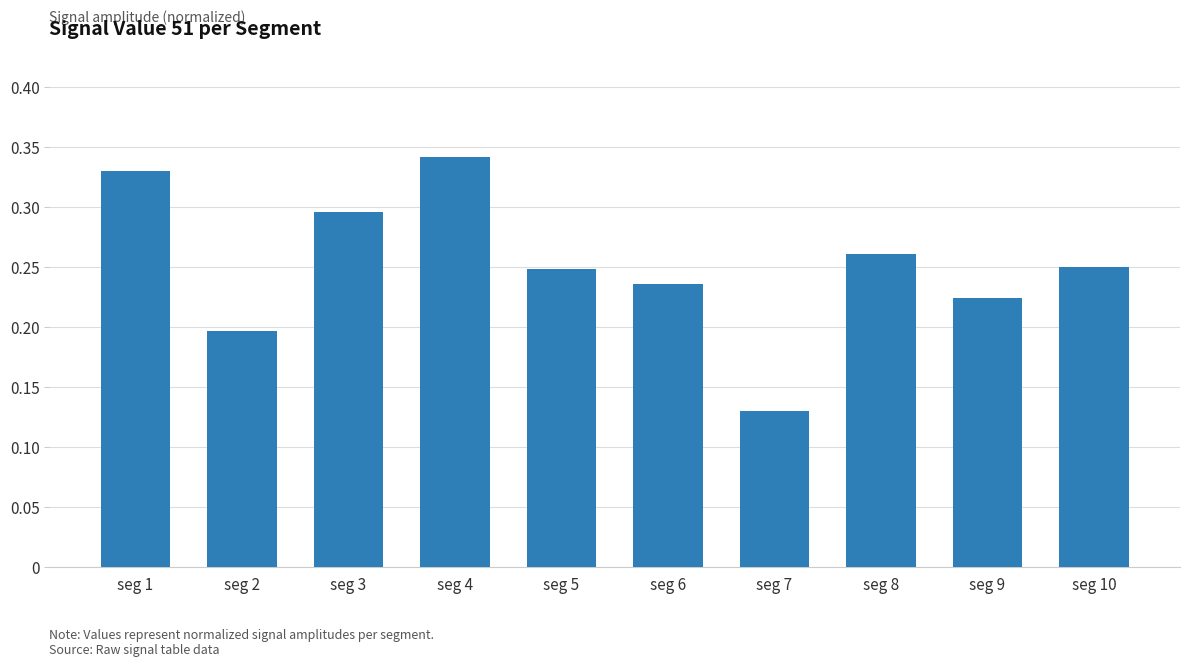

Count the values in the range 0 to 1.

10